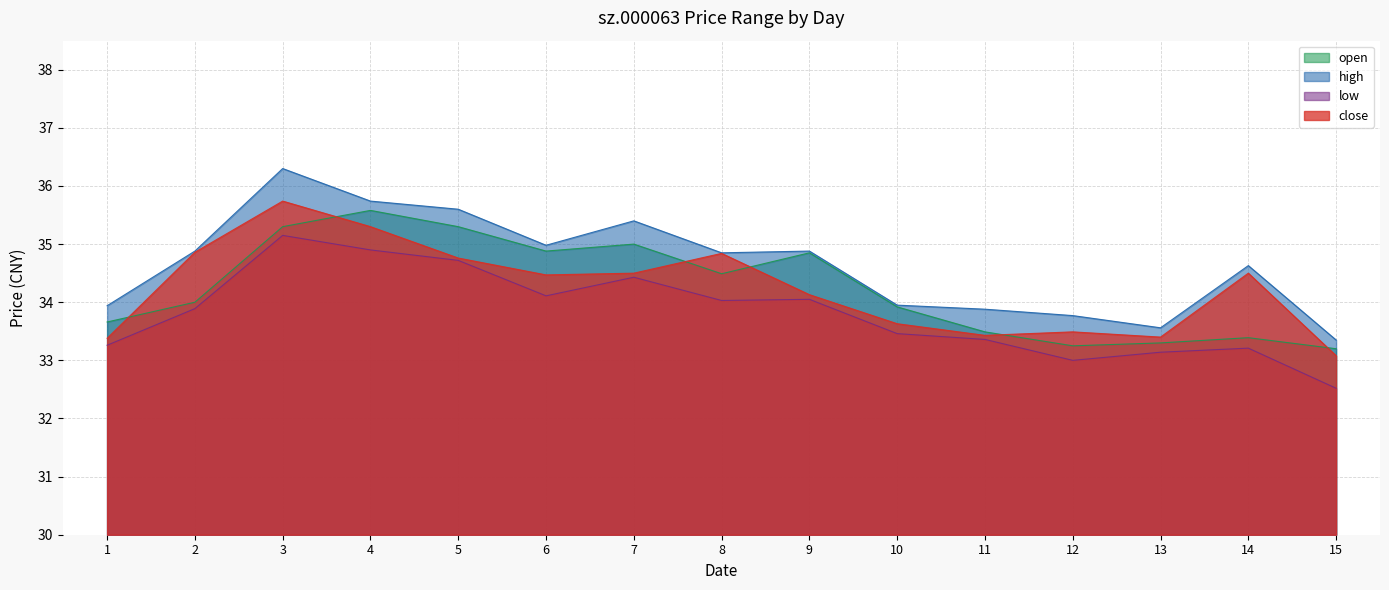

What is the difference between the open values at 2 and 5?

1.3